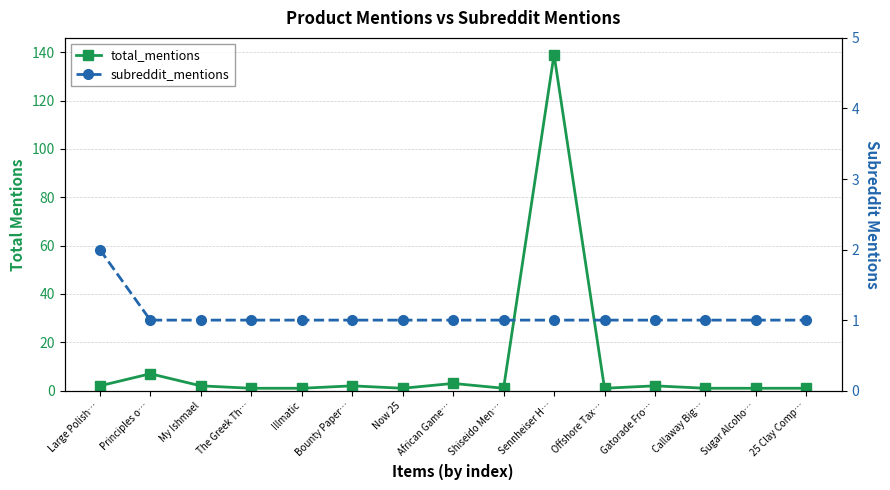

What value does the total_mentions series have at Now 25?

1